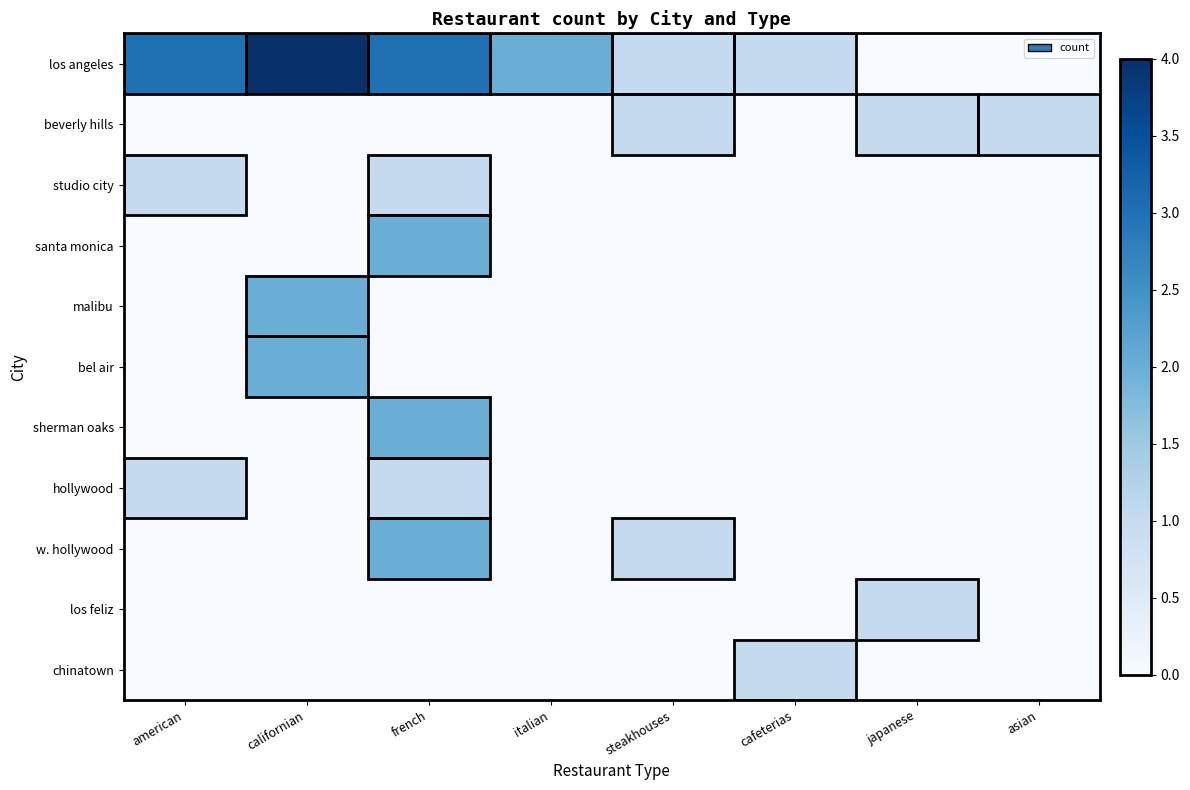

Reading left to right, list all the values displayed in this chart.

los angeles: american=3	californian=4	french=3	italian=2	steakhouses=1	cafeterias=1	japanese=0	asian=0
beverly hills: american=0	californian=0	french=0	italian=0	steakhouses=1	cafeterias=0	japanese=1	asian=1
studio city: american=1	californian=0	french=1	italian=0	steakhouses=0	cafeterias=0	japanese=0	asian=0
santa monica: american=0	californian=0	french=2	italian=0	steakhouses=0	cafeterias=0	japanese=0	asian=0
malibu: american=0	californian=2	french=0	italian=0	steakhouses=0	cafeterias=0	japanese=0	asian=0
bel air: american=0	californian=2	french=0	italian=0	steakhouses=0	cafeterias=0	japanese=0	asian=0
sherman oaks: american=0	californian=0	french=2	italian=0	steakhouses=0	cafeterias=0	japanese=0	asian=0
hollywood: american=1	californian=0	french=1	italian=0	steakhouses=0	cafeterias=0	japanese=0	asian=0
w. hollywood: american=0	californian=0	french=2	italian=0	steakhouses=1	cafeterias=0	japanese=0	asian=0
los feliz: american=0	californian=0	french=0	italian=0	steakhouses=0	cafeterias=0	japanese=1	asian=0
chinatown: american=0	californian=0	french=0	italian=0	steakhouses=0	cafeterias=1	japanese=0	asian=0